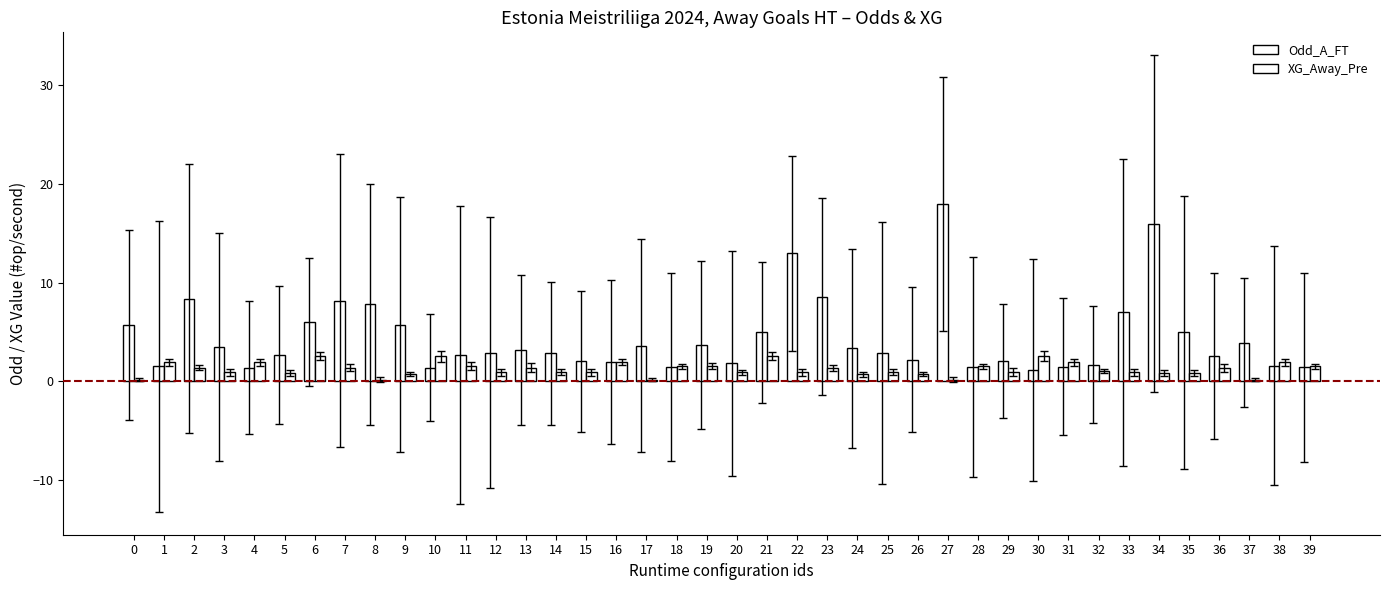

Are the bars grouped side by side (vs. stacked)?

Yes